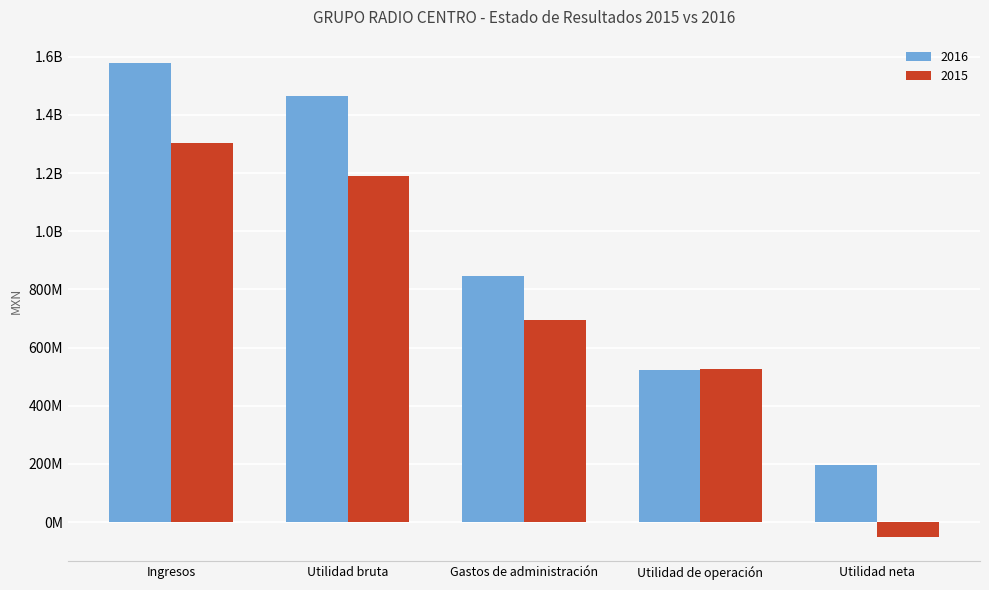

What are all the series names shown in the legend?

2016, 2015